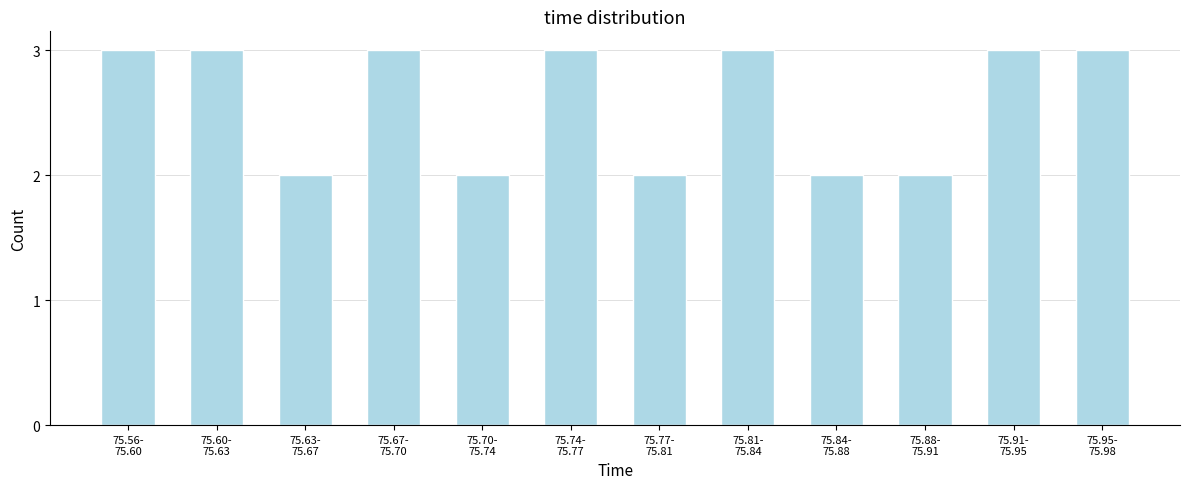

Reading left to right, extract all data points from this chart.

3	3	2	3	2	3	2	3	2	2	3	3